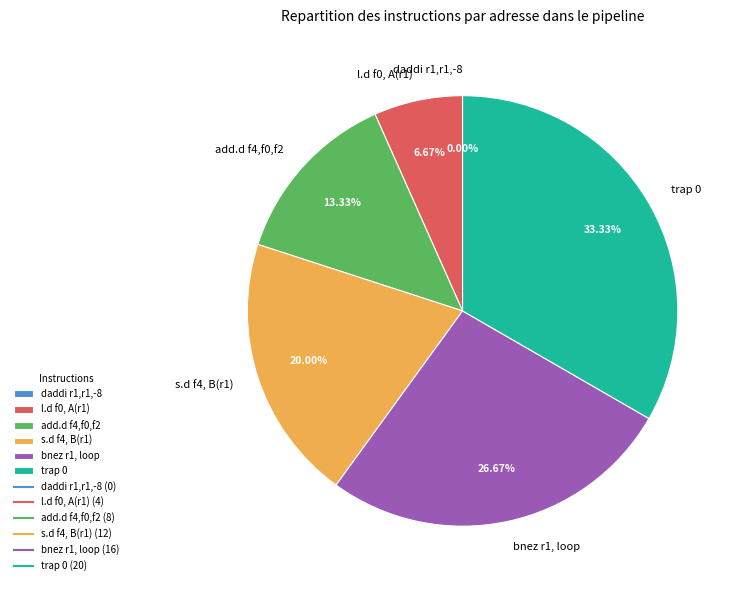

How many slices are in this pie chart?

6